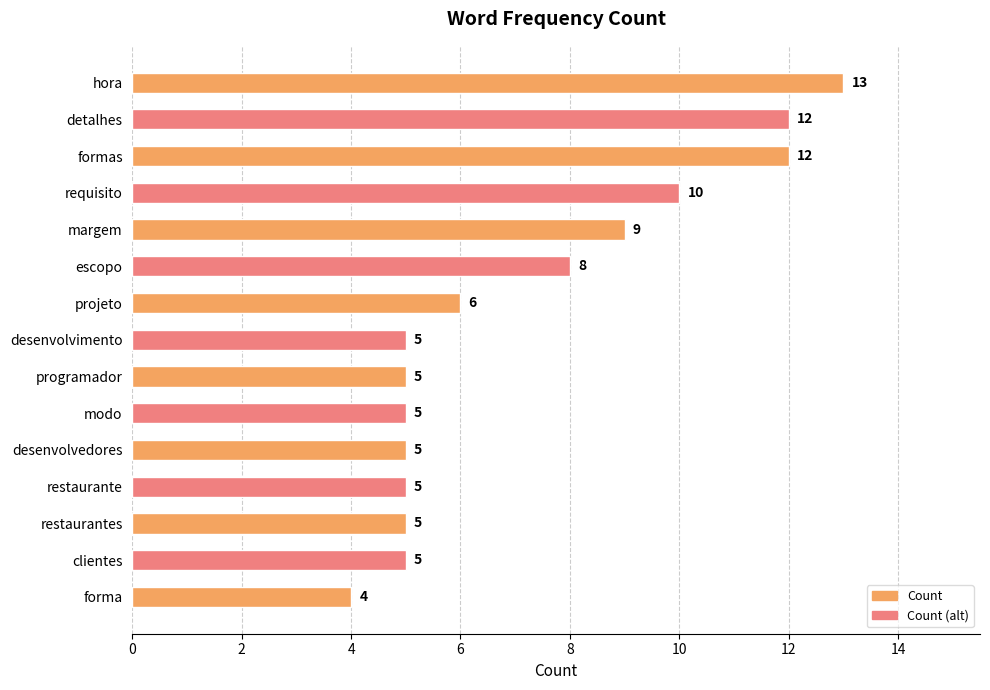

What is the greatest value displayed?

13